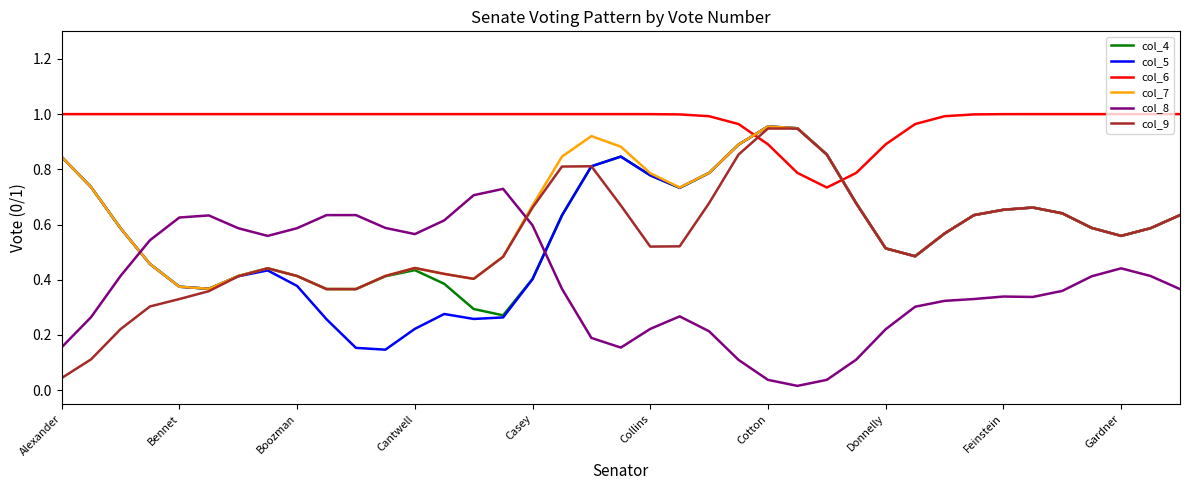

What are all the series names shown in the legend?

col_4, col_5, col_6, col_7, col_8, col_9